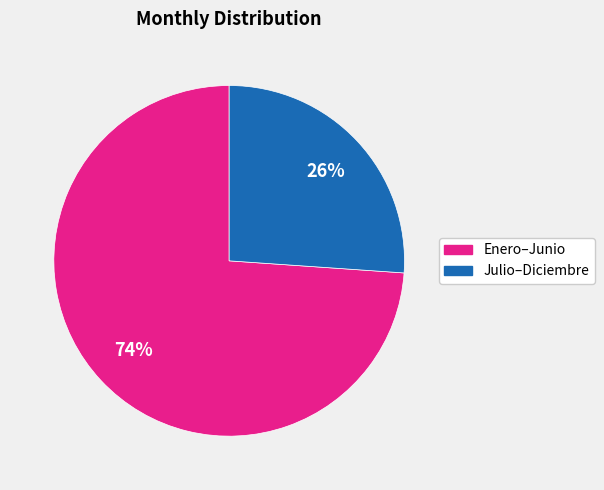

Does any single category account for the majority?

Yes